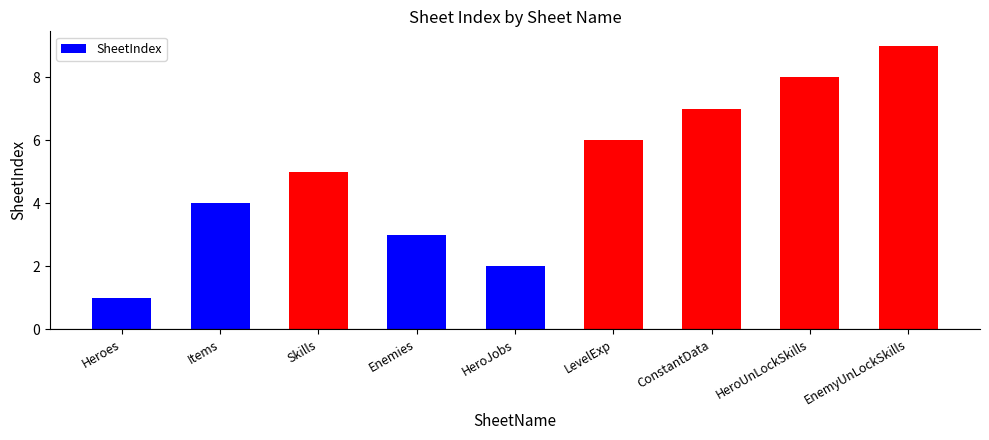

What is the difference between the second highest and minimum values?

7